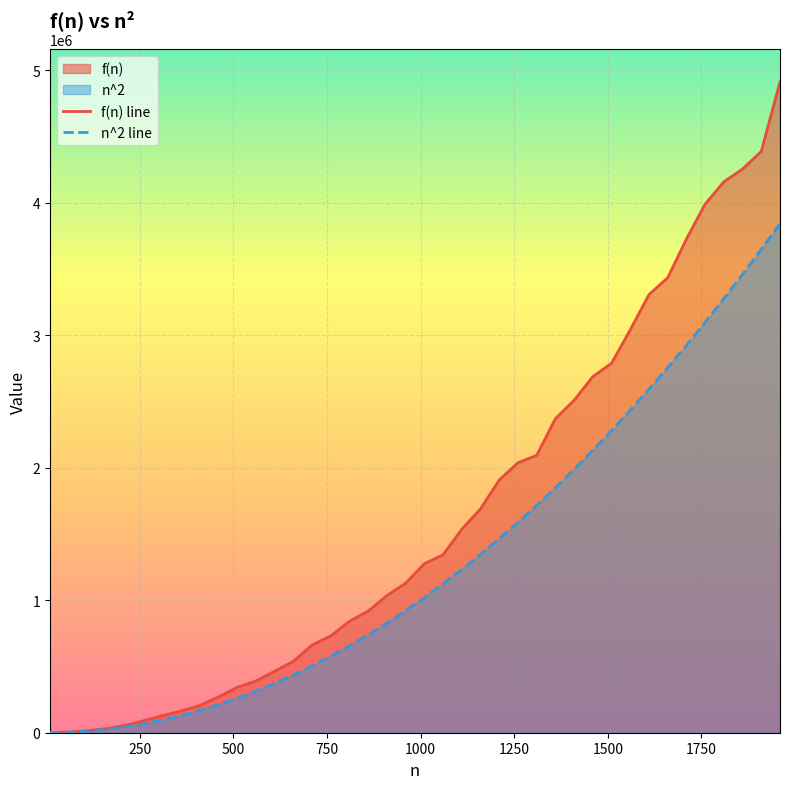

True or false: n^2 line has more than 0 interior local peaks.

False